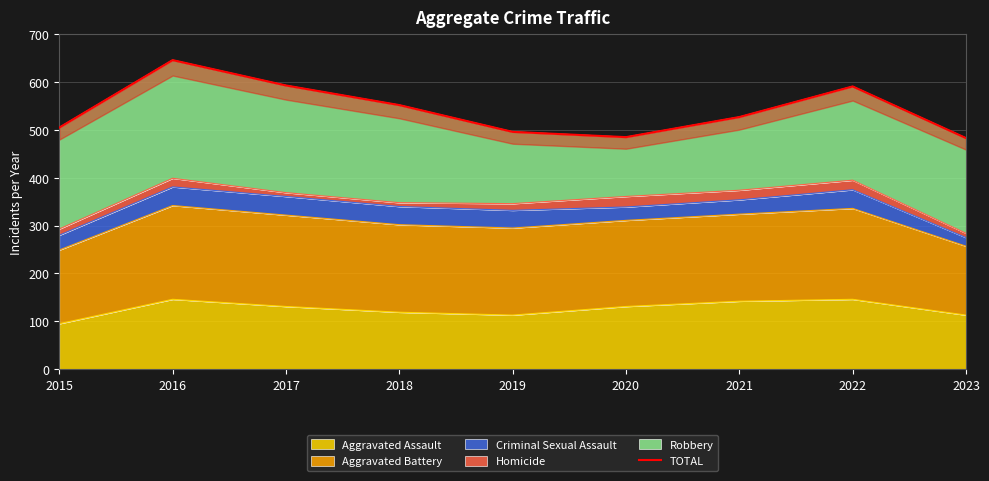

Does the chart have visible grid lines?

Yes